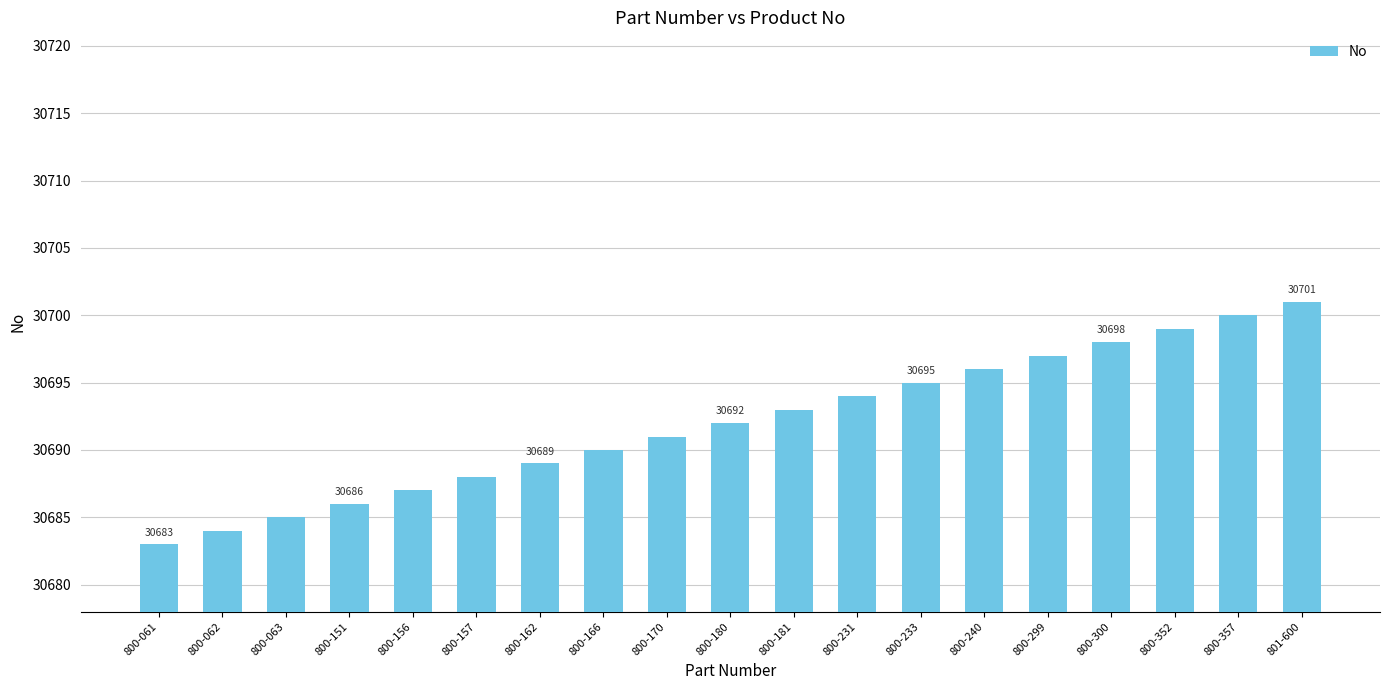

Are the bars grouped side by side (vs. stacked)?

No